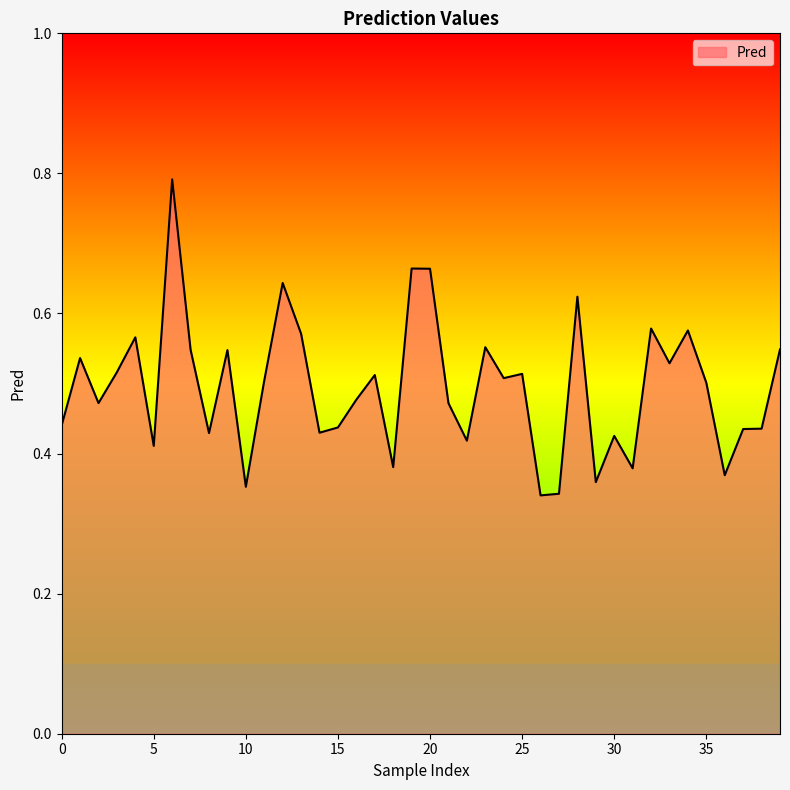

What is the greatest value displayed?

0.8